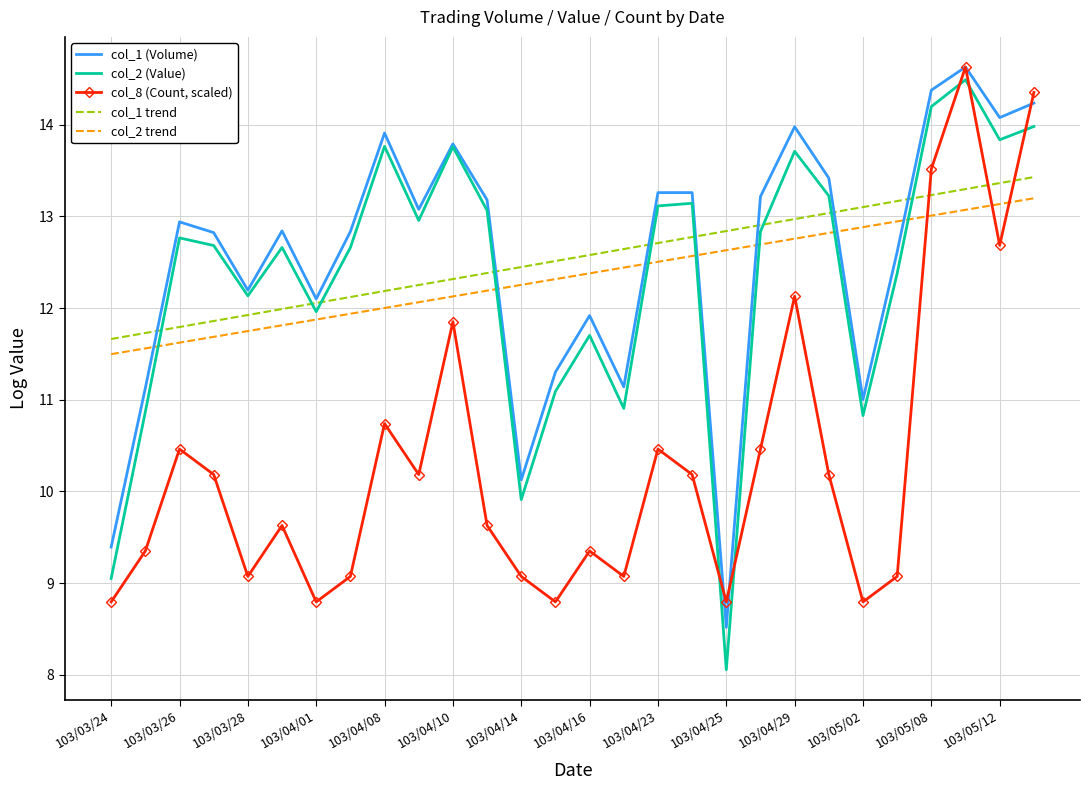

Which series has the widest spread of values?

col_2 (Value)